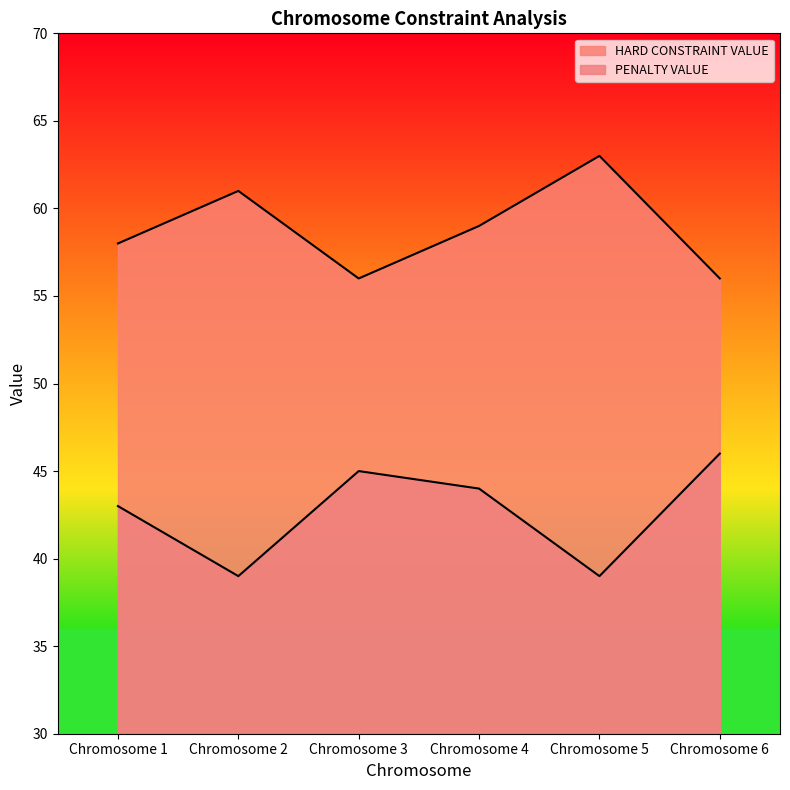

Rank the categories by PENALTY VALUE value from lowest to highest.

Chromosome 2, Chromosome 5, Chromosome 1, Chromosome 4, Chromosome 3, Chromosome 6